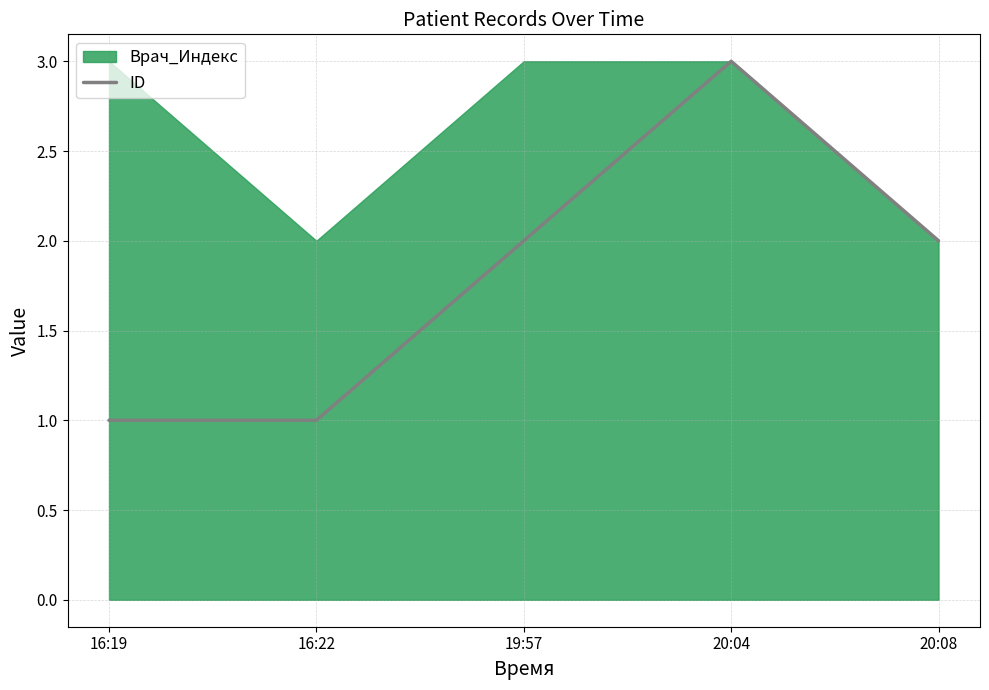

At which label does ID reach its peak?

20:04